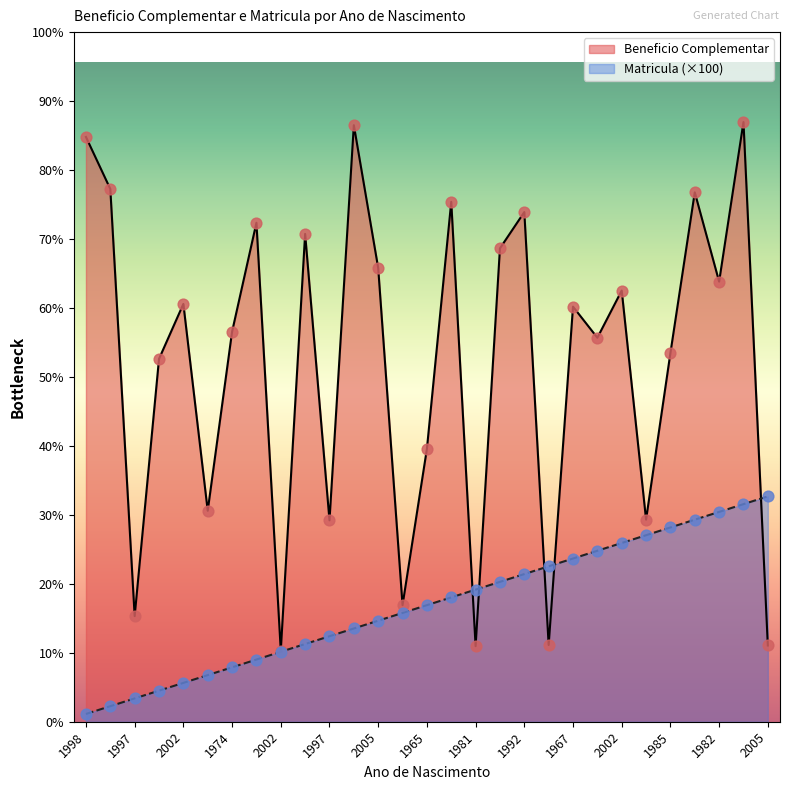

Which series has the widest spread of Y values?

Beneficio Complementar